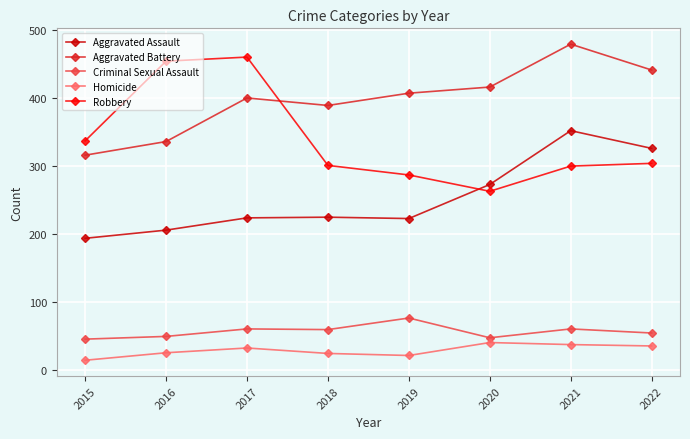

Which series has the largest total across all categories?

Aggravated Battery